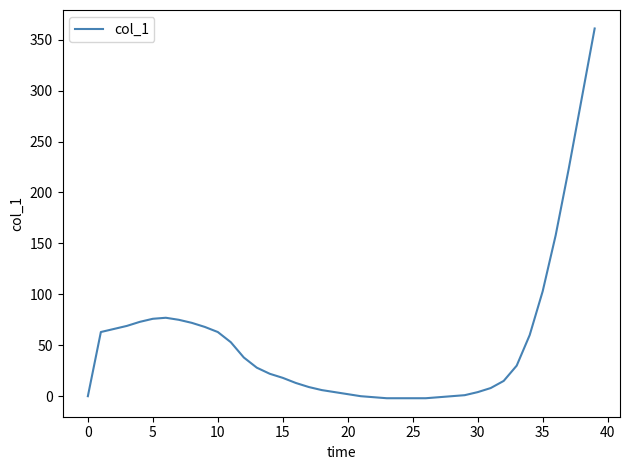

What is the difference between the maximum and minimum values?

363